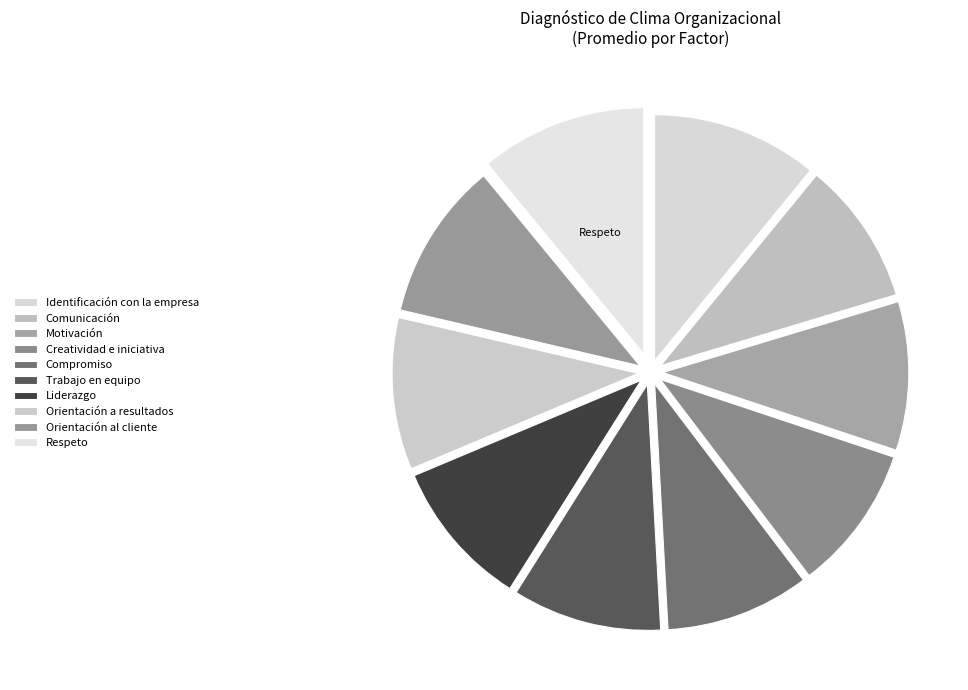

What percentage is NOT represented by Compromiso?

90.5%